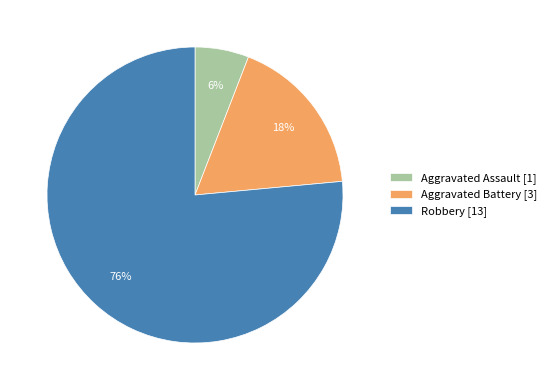

Does Aggravated Battery represent more than half of the total?

No